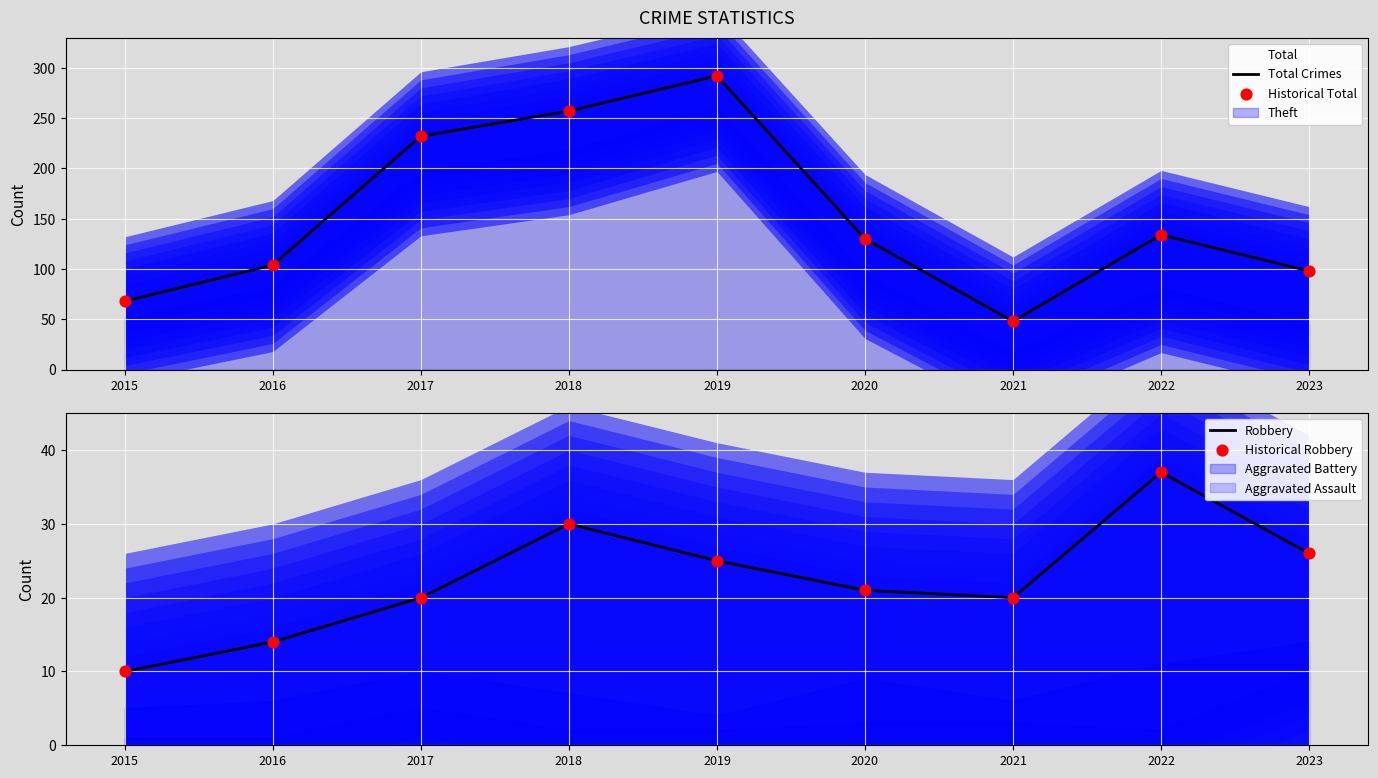

Which series reaches the maximum Y coordinate?

Total Crimes